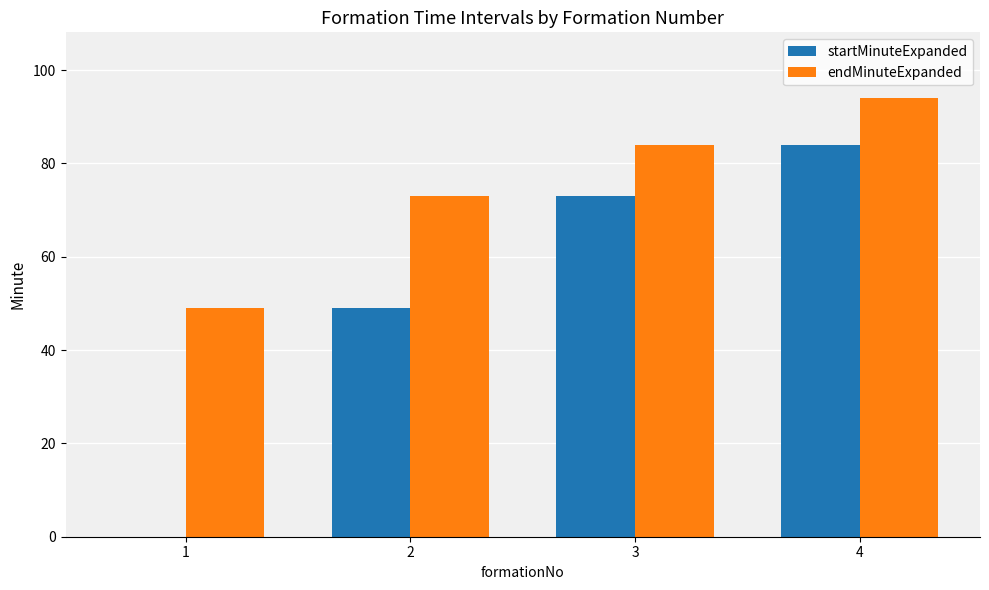

Are the bars horizontal?

No